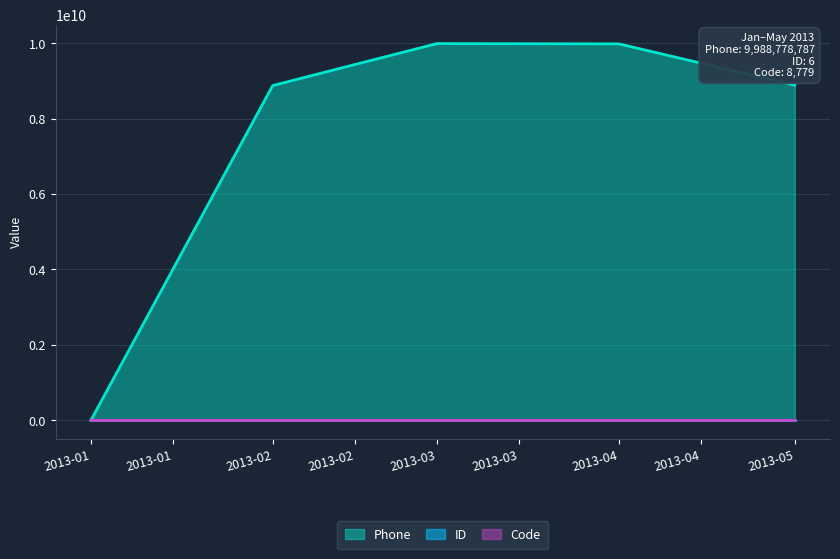

Is the value of Phone at 2013-02 greater than the value of Code at 2013-02?

Yes